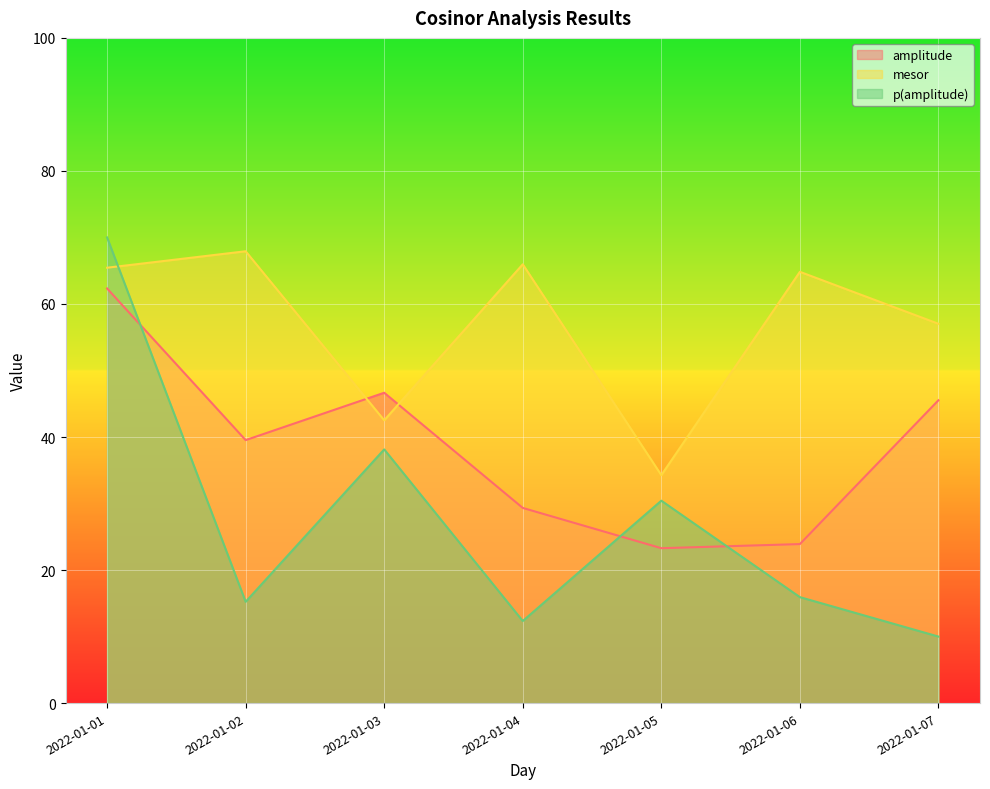

At which label is amplitude closest to 42?

2022-01-02